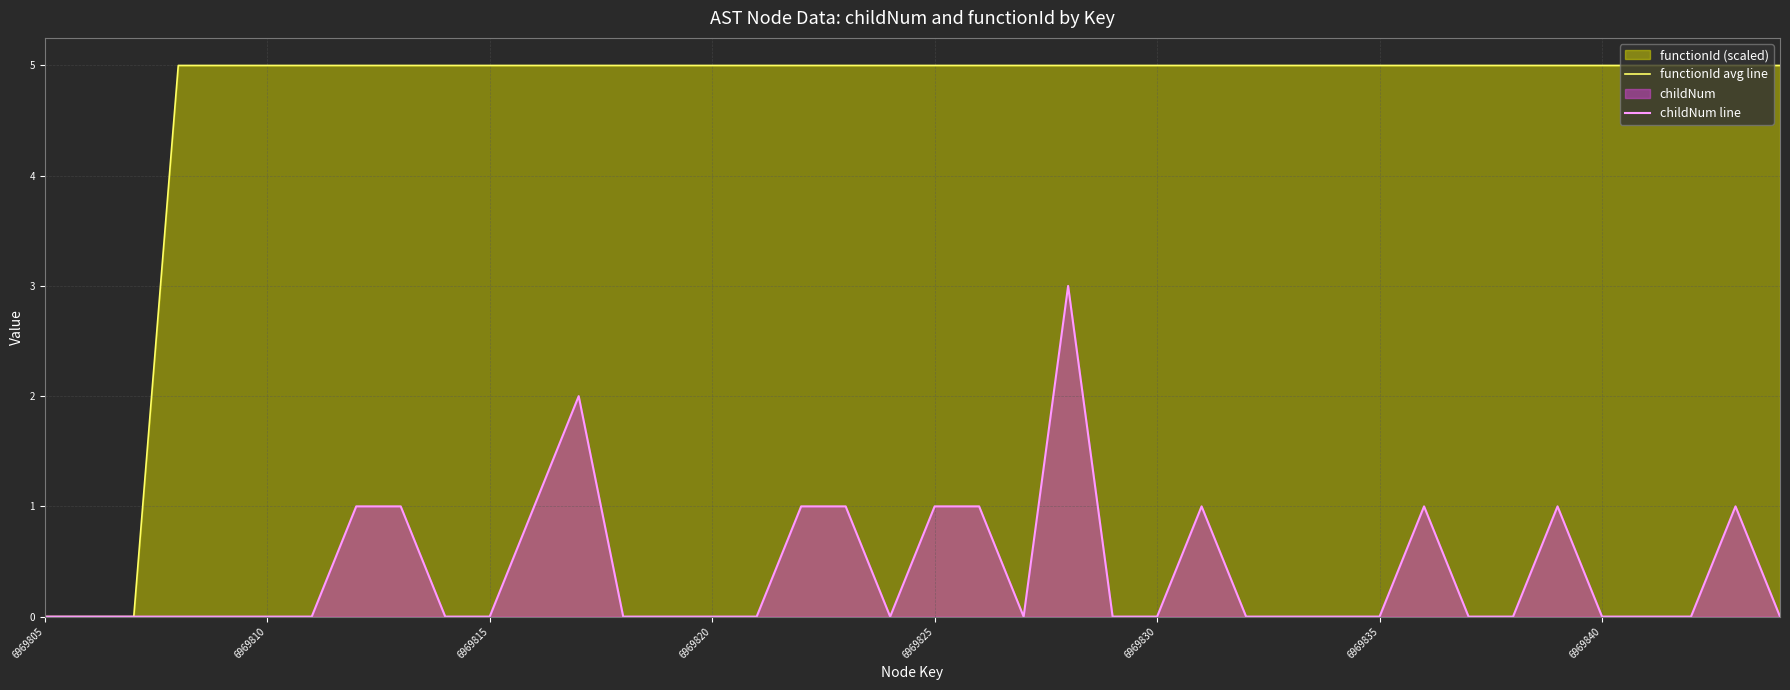

The value of childNum line at 33 is -2. True or false?

False